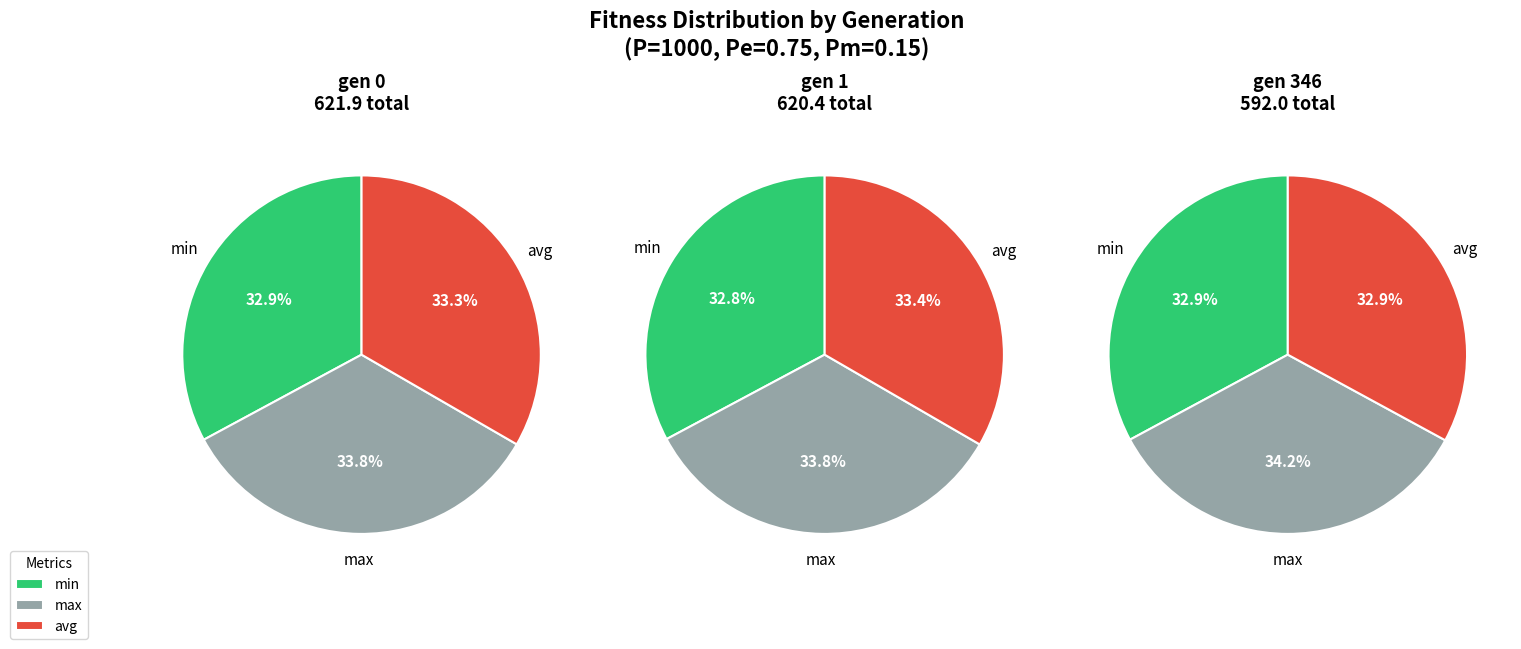

How many slices are in this pie chart?

3